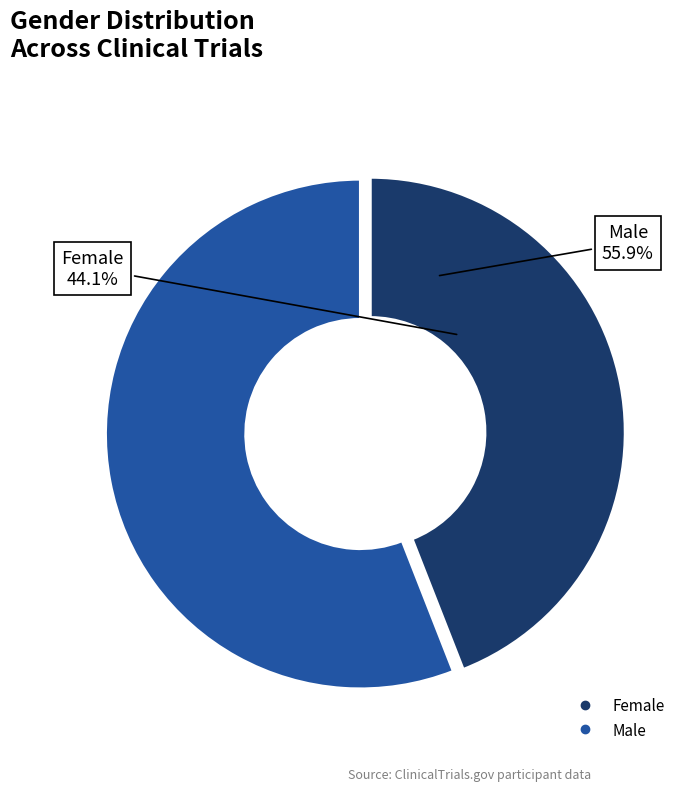

Which has a higher value, Female or Male?

Male